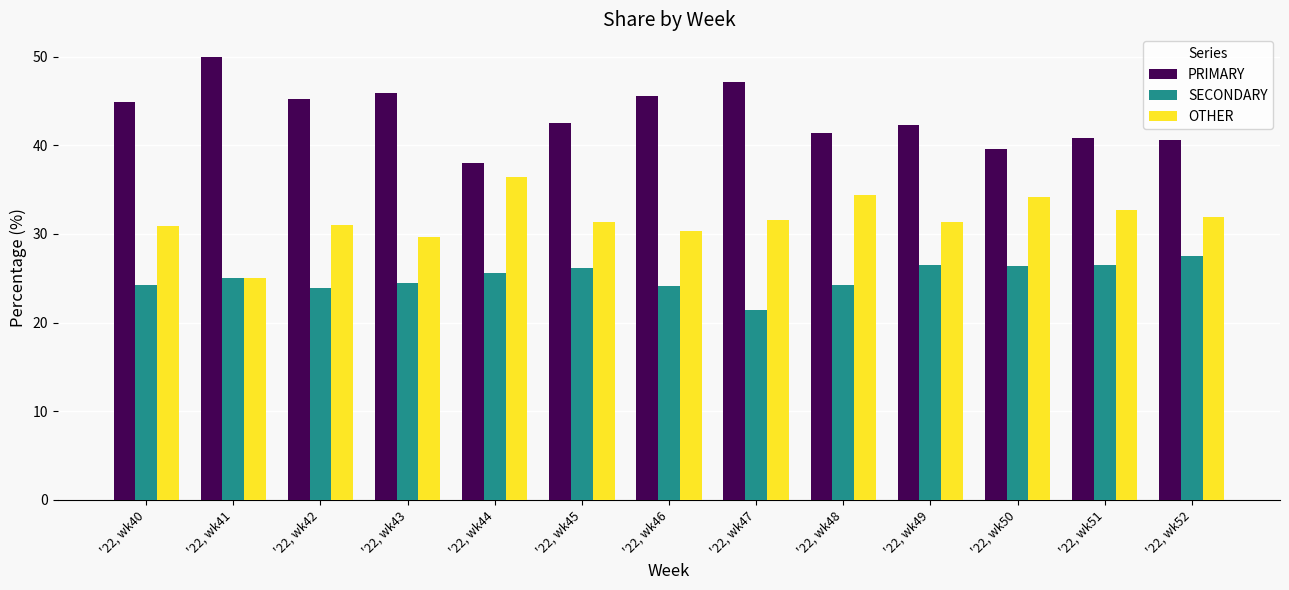

What is the lowest value of the OTHER series?

25.0